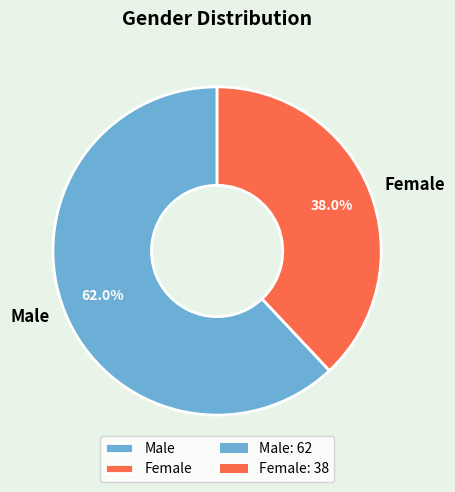

What is the largest slice in the pie chart?

Male